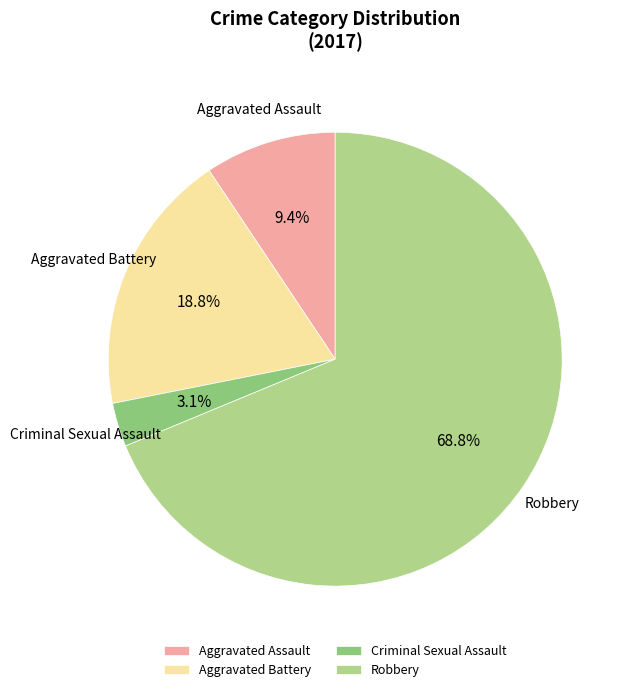

Do Aggravated Assault and Criminal Sexual Assault together represent more than half of the pie?

No